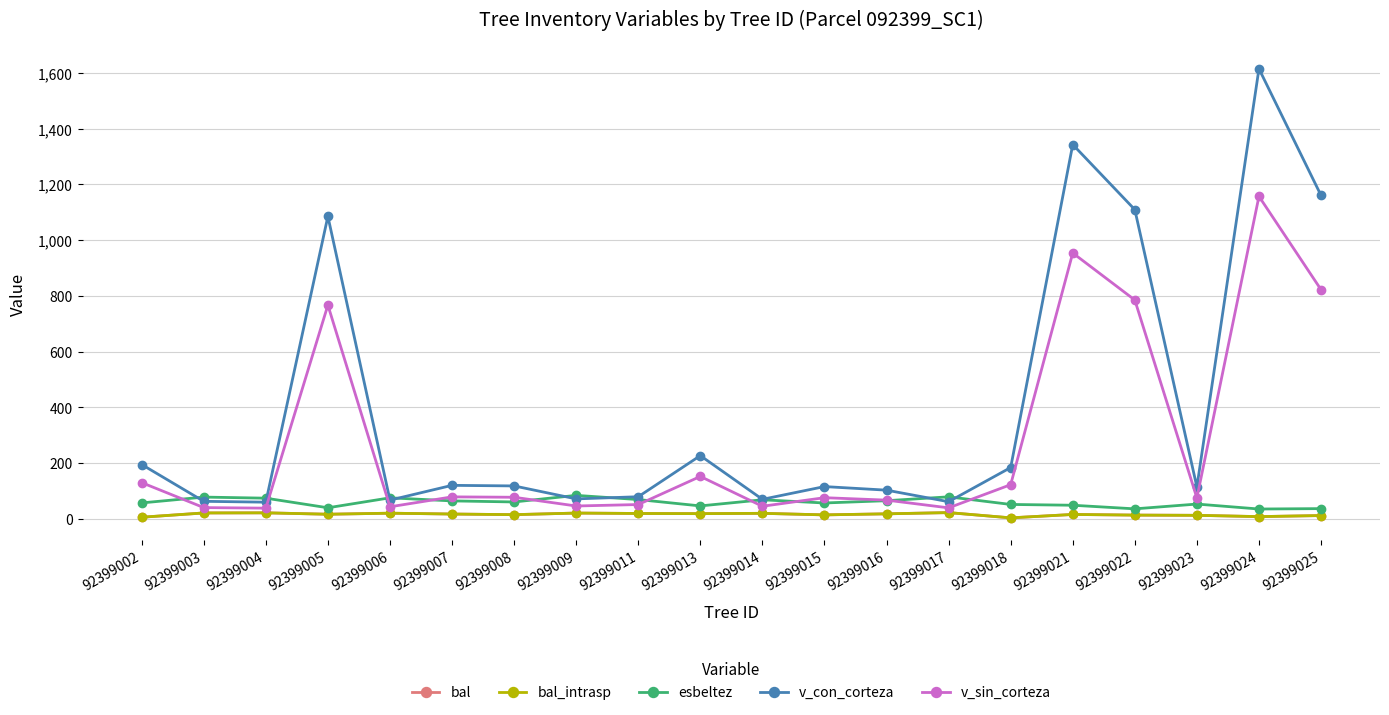

Is this an area chart (filled region under the line)?

No